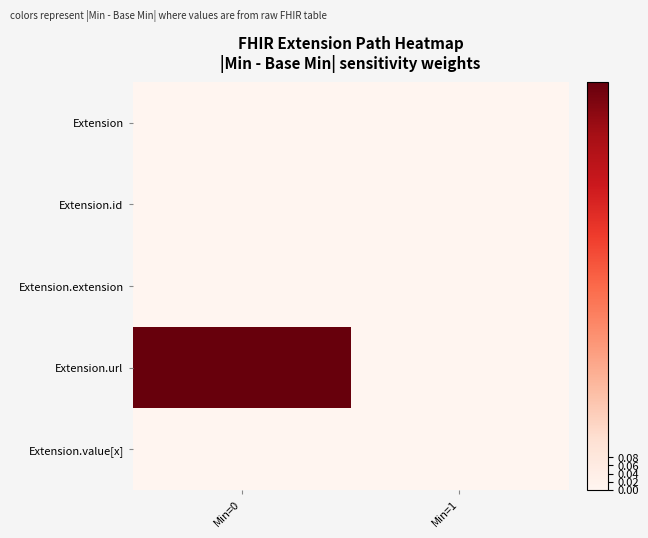

Between Min=0 and Min=1, which series saw the biggest shift?

Extension.url